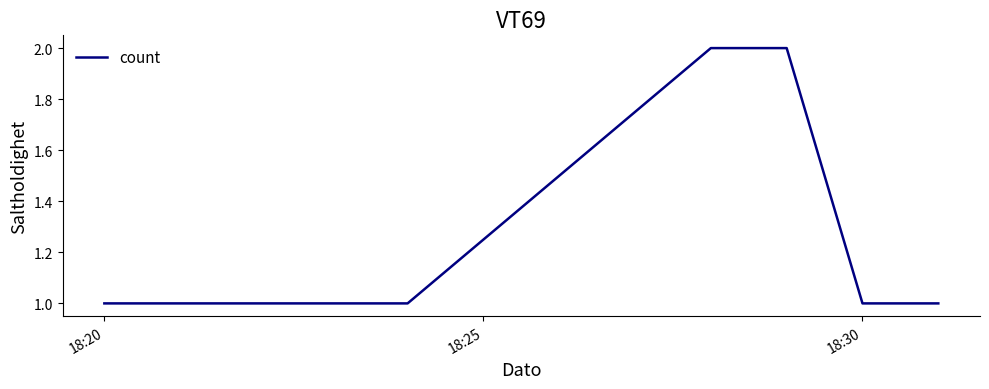

Reading left to right, extract all data points from this chart.

1	1	1	2	2	1	1